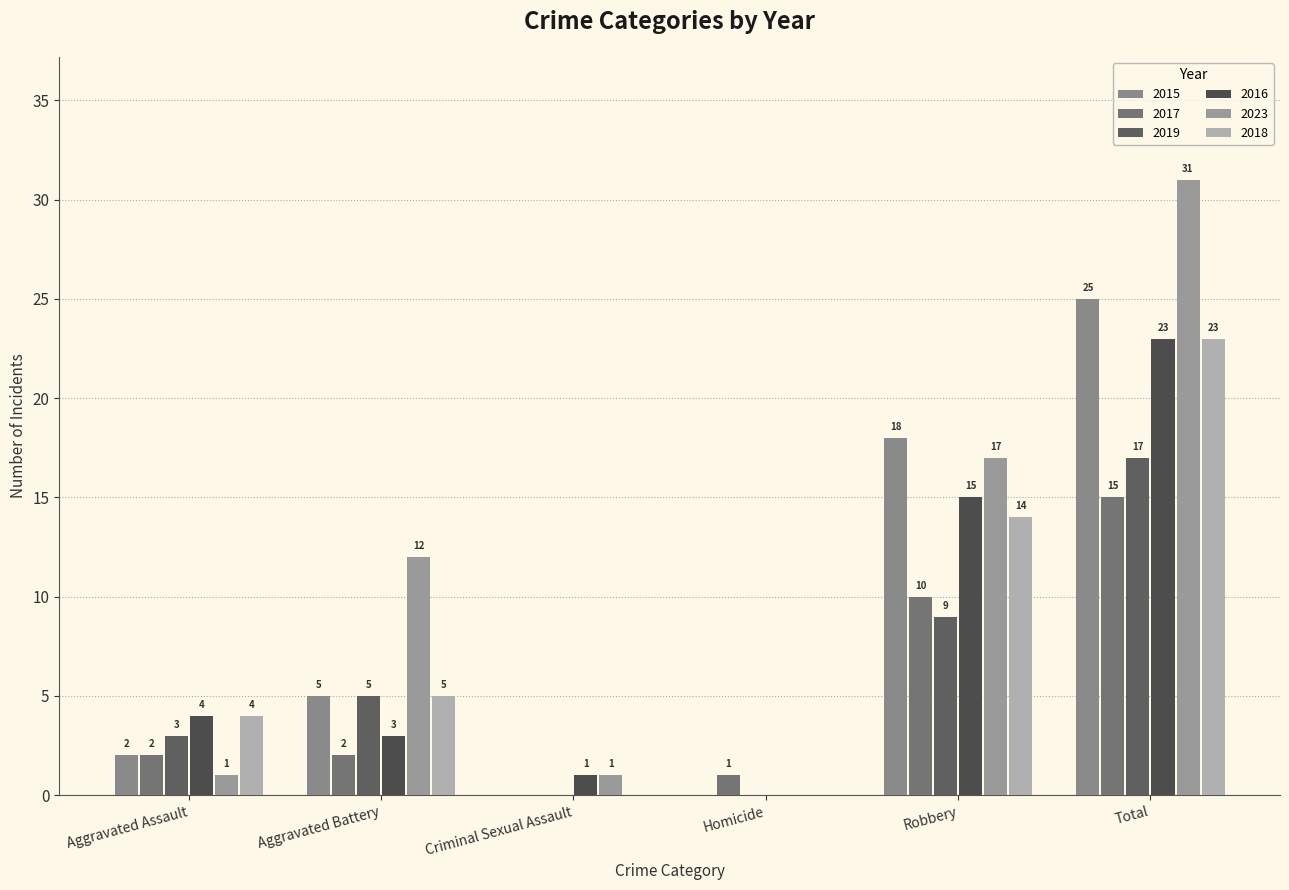

Is it true that 2015 equals 17 at Homicide?

False